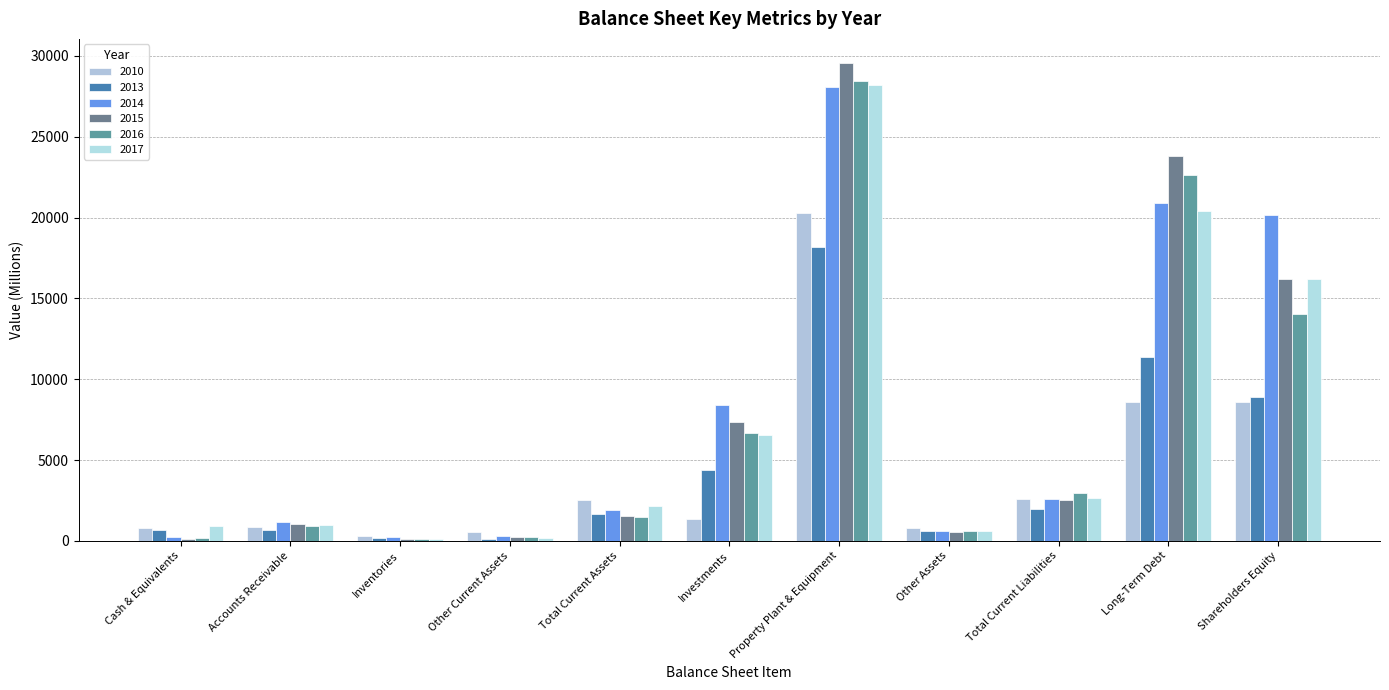

What value does the 2017 series have at Property Plant & Equipment?

28211